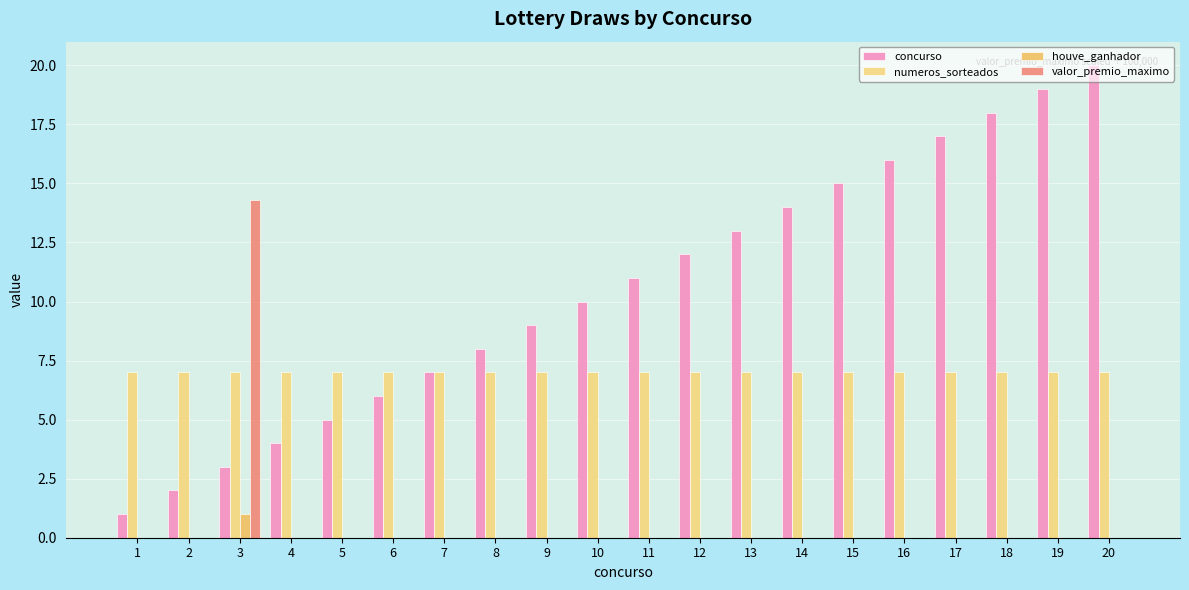

What is the value of the houve_ganhador bar at the 3rd from the left?

1.0